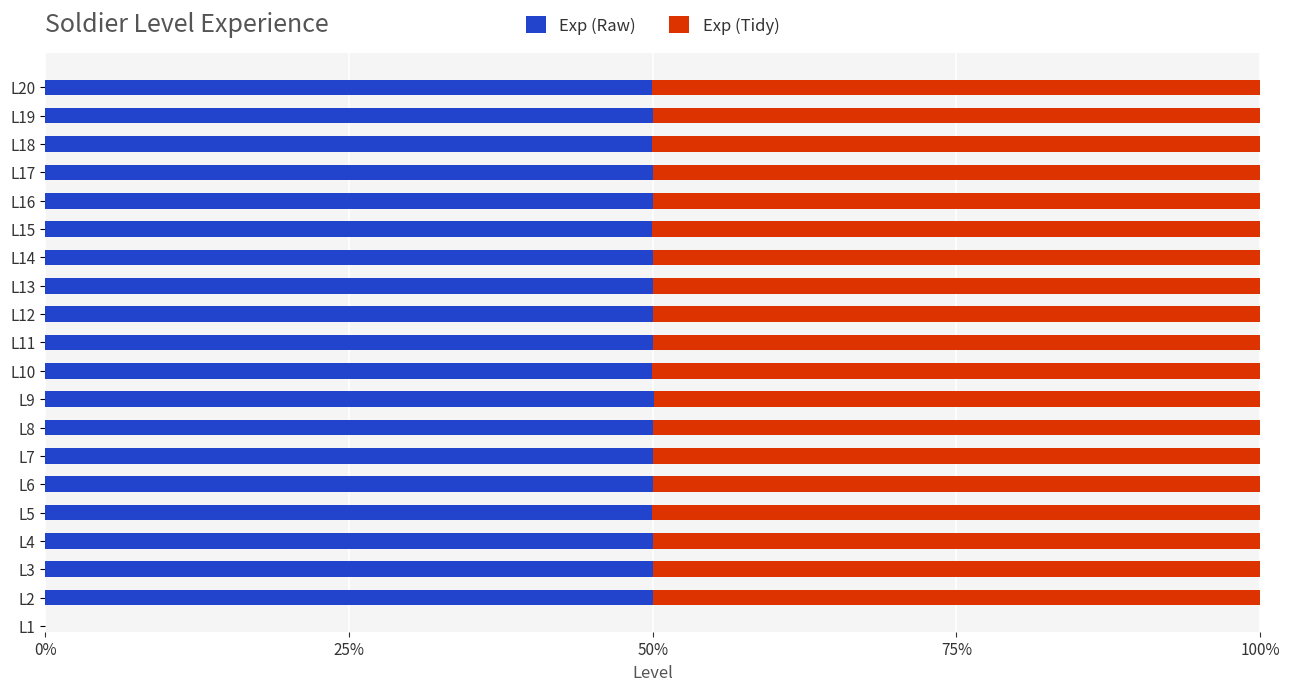

What is the sum of the Exp (Raw) values at L3 and L15?

100.0